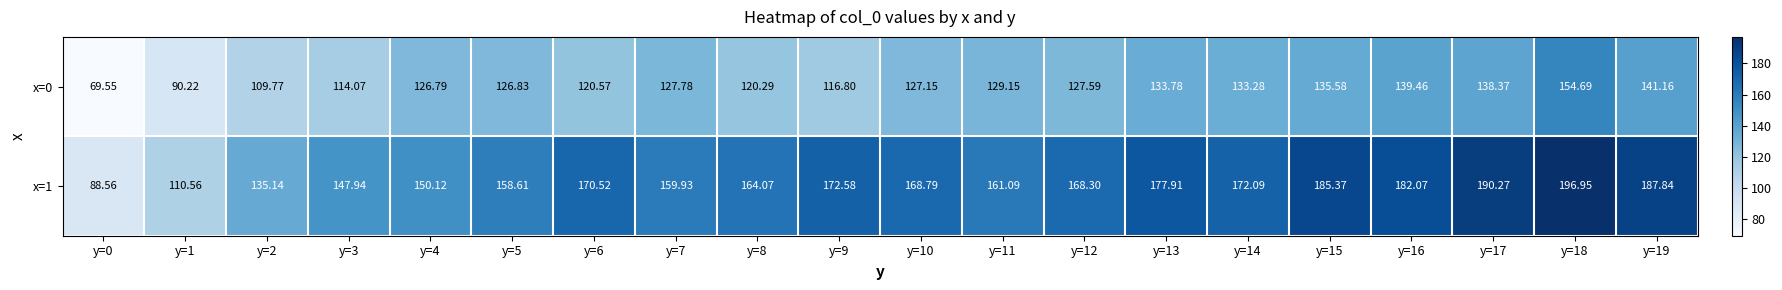

Is the value of x=0 at y=11 greater than the value of x=1 at y=11?

No